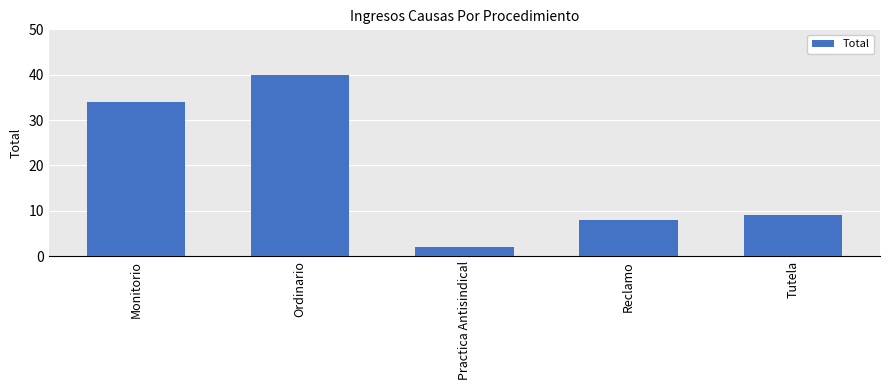

Are the bars horizontal?

No